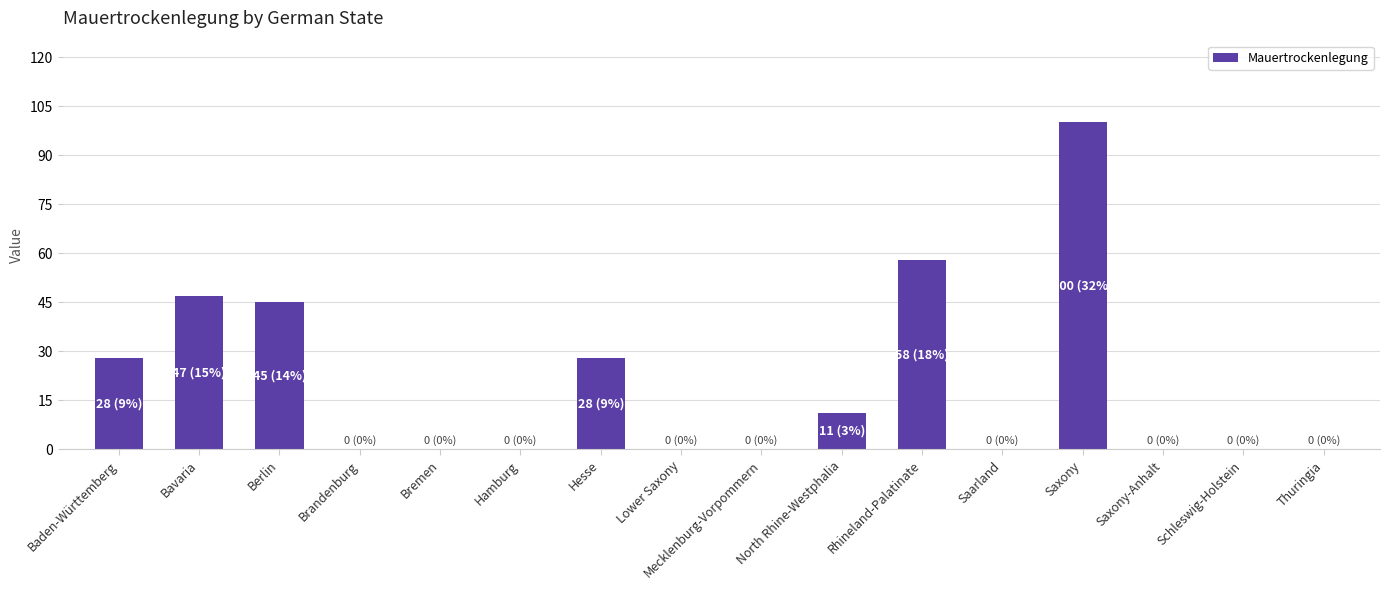

Which label corresponds to the largest value in the chart?

Saxony